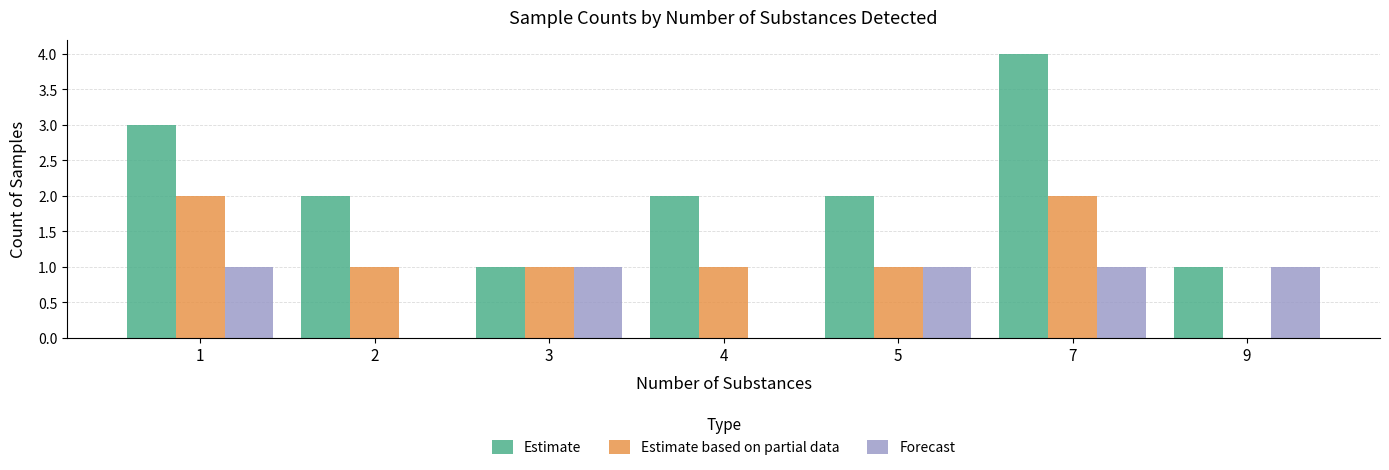

Is it true that Estimate equals 4 at 1?

False